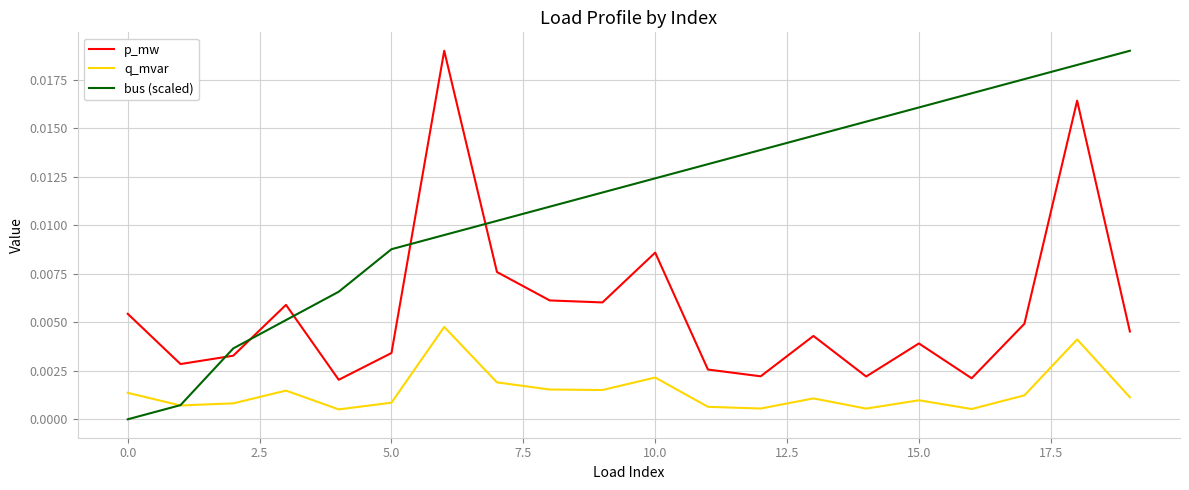

Which series has the largest total across all categories?

bus (scaled)